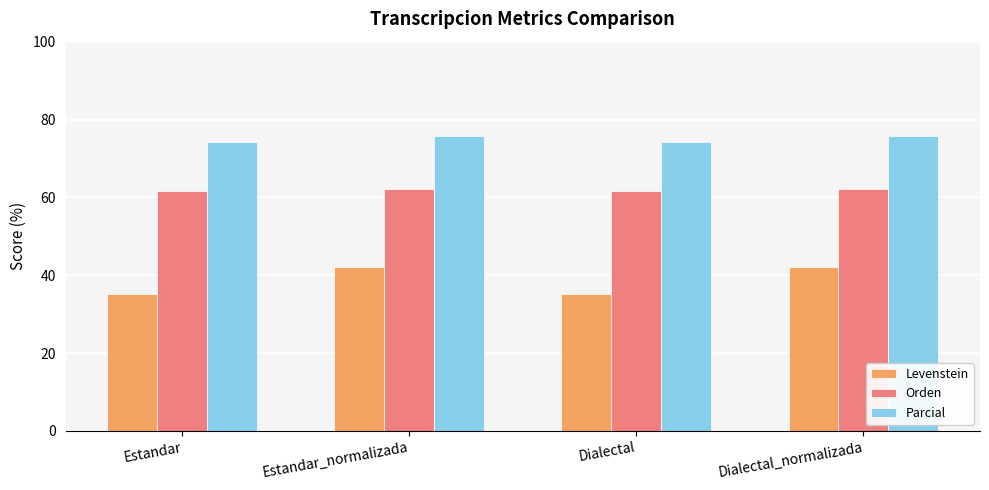

What is the approximate value of Orden at Estandar?

61.5